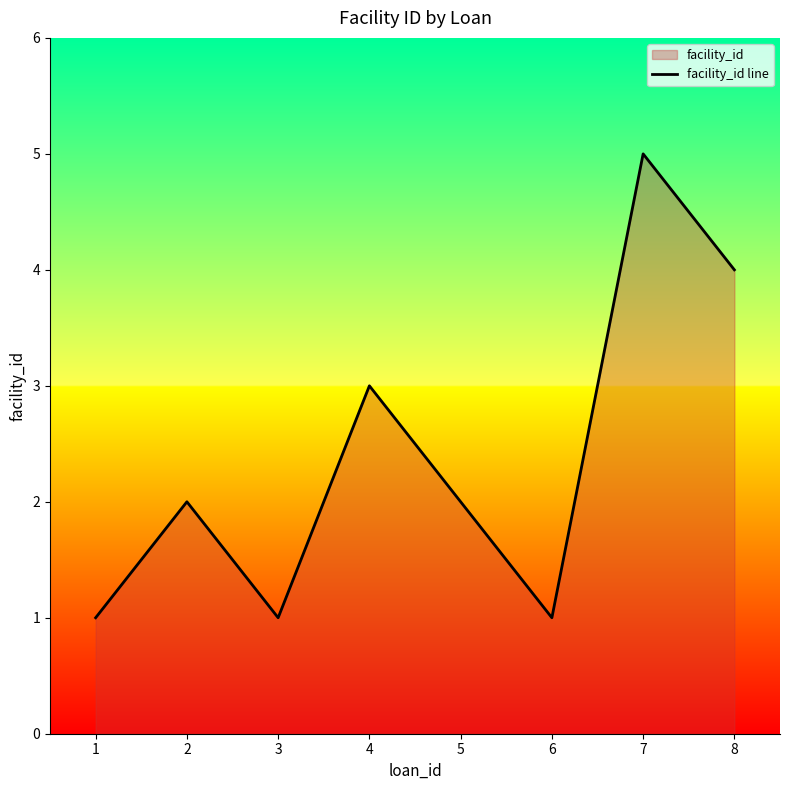

What is the value of the 7th point from the left?

5